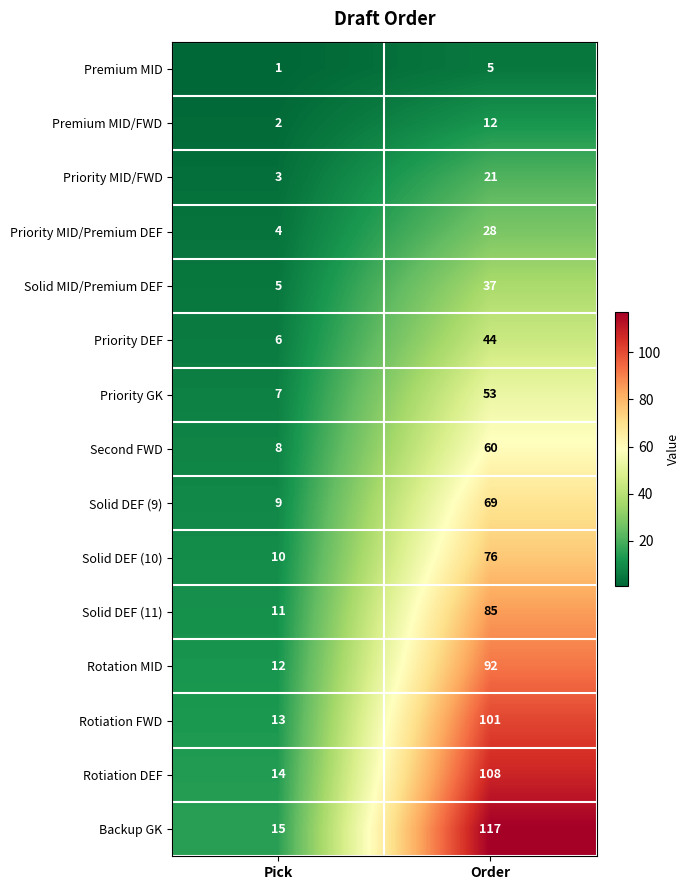

The value of Premium MID at Pick is 1. True or false?

True